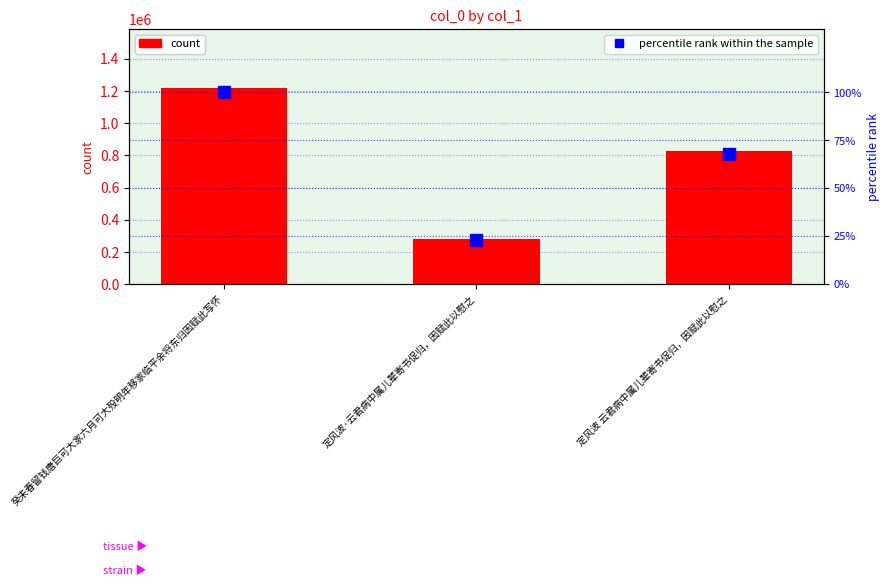

What position from the right is 定风波·云君病中属儿辈寄书促归，因赋此以慰之?

2